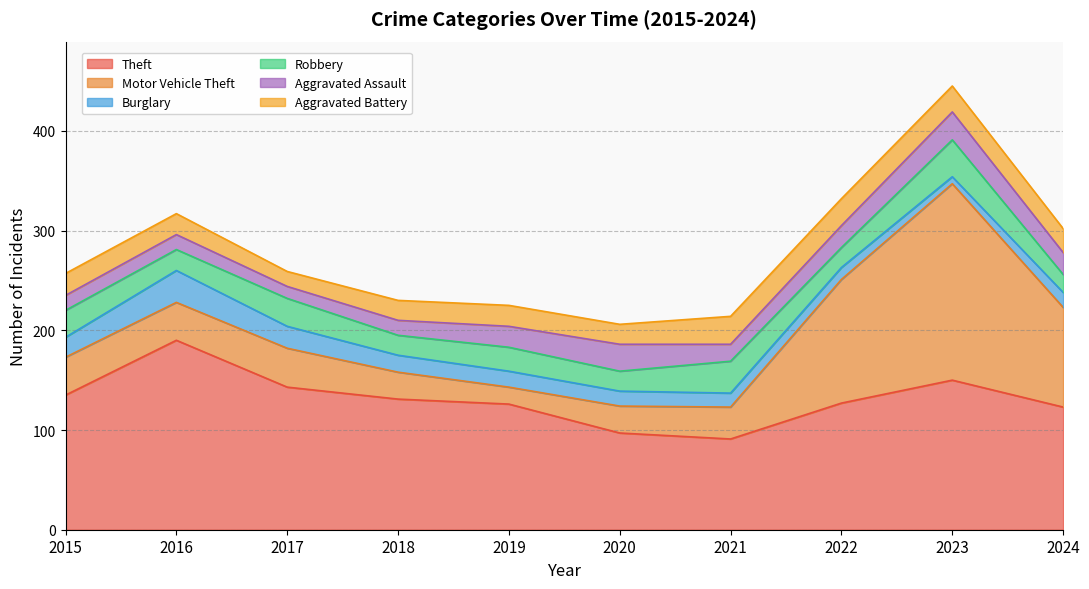

What is the difference between the second highest and second lowest values in the Aggravated Battery series?

7